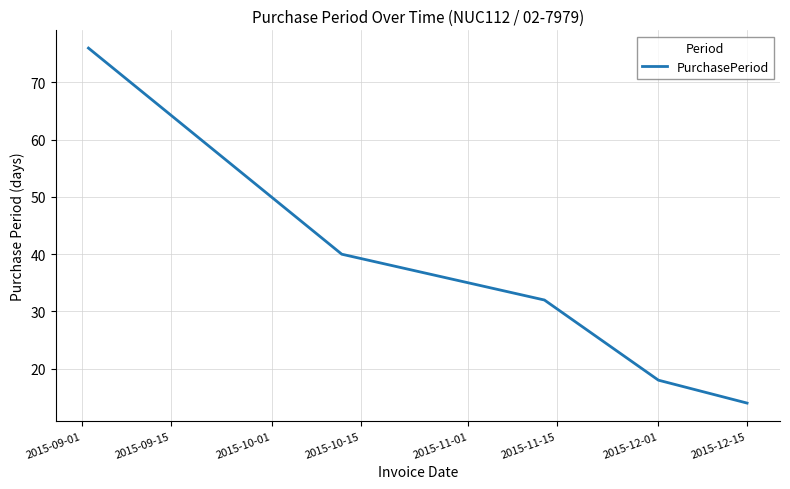

What is the minimum value shown in the chart?

14